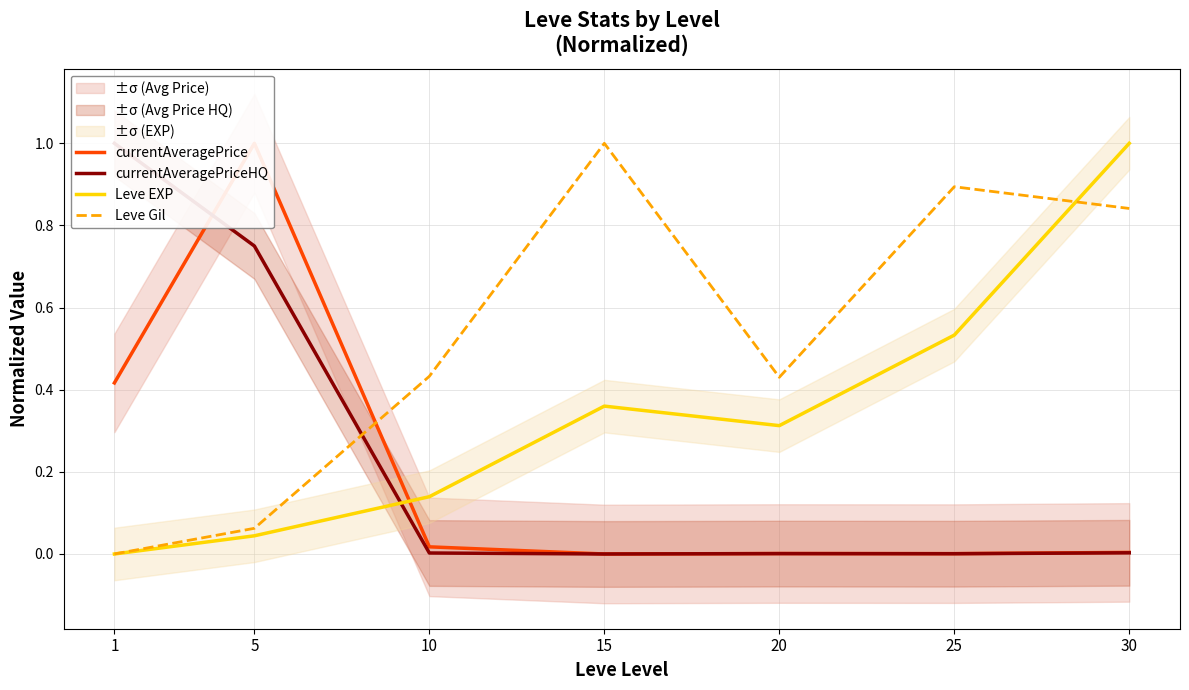

In currentAveragePriceHQ, how many points are lower than both neighbors (excluding endpoints)?

2